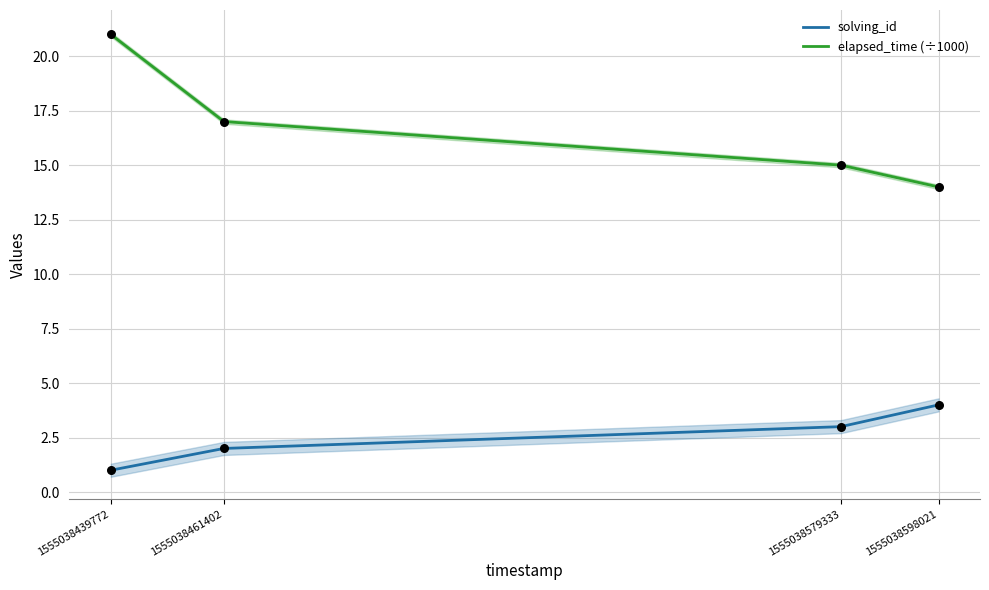

Which series reaches the minimum Y coordinate?

solving_id